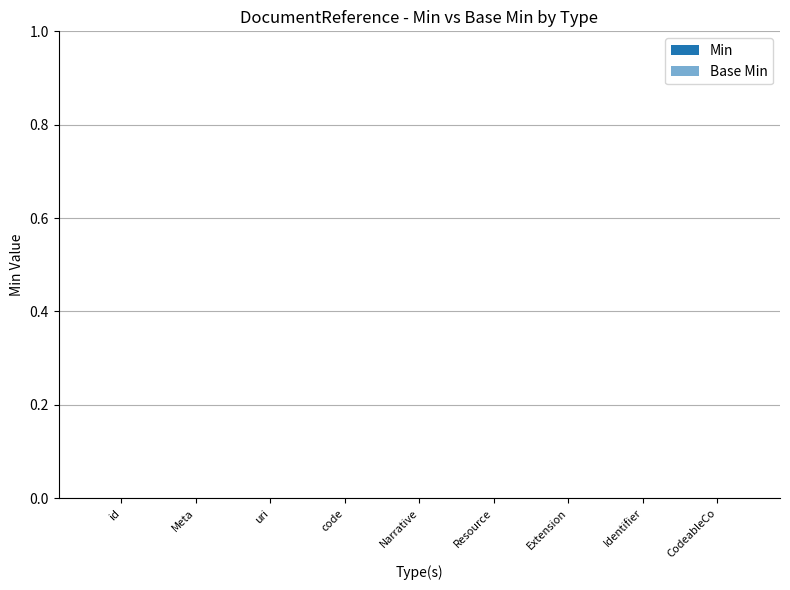

What is the difference between the maximum and minimum values in the Min series?

1